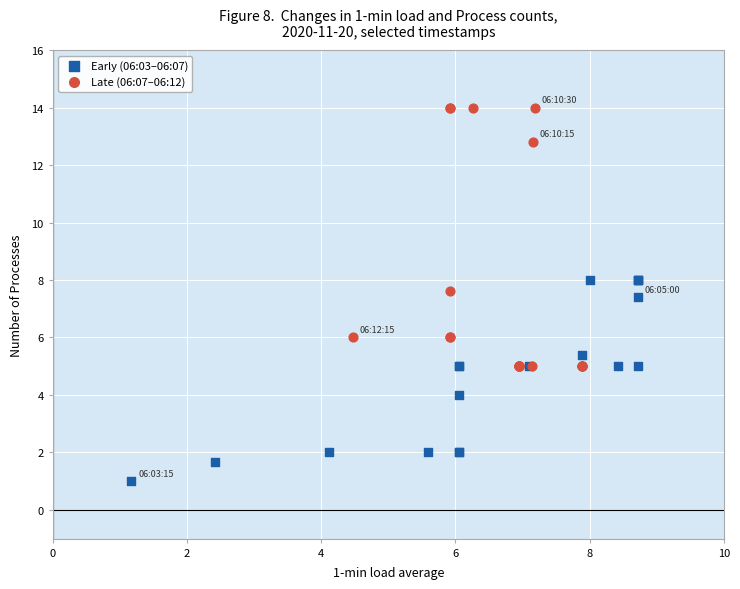

What are all the series names shown in the legend?

Early (06:03–06:07), Late (06:07–06:12)